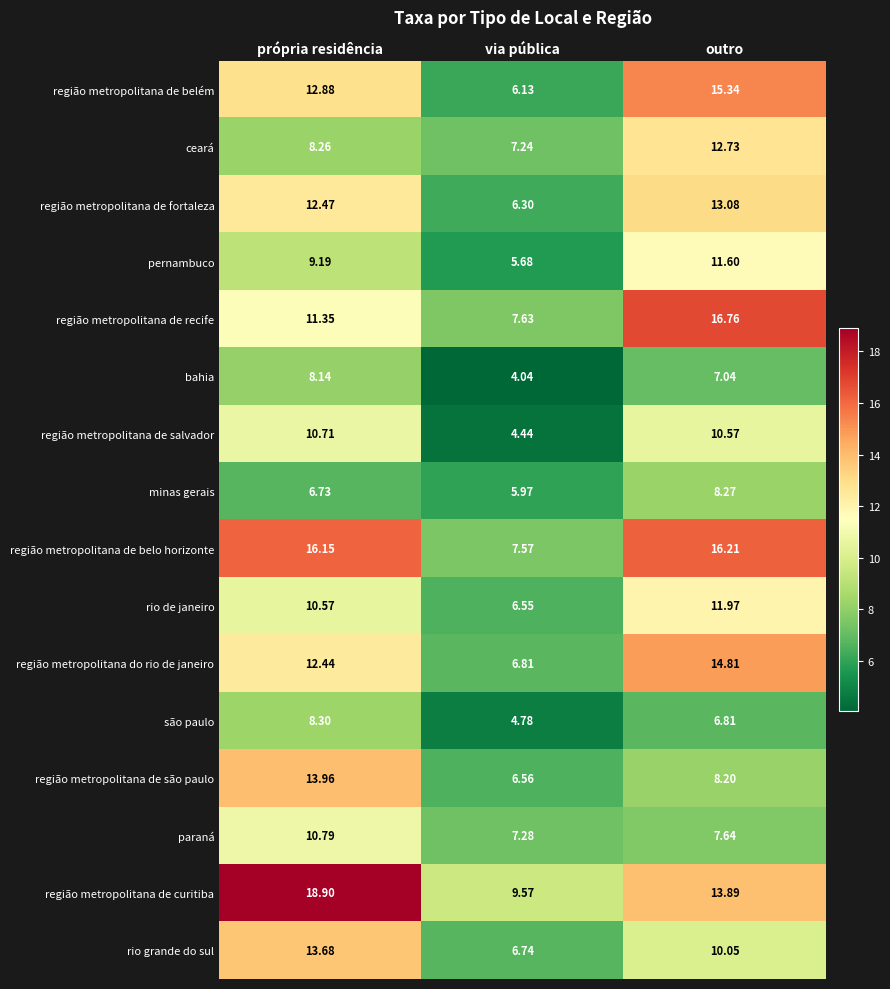

At how many categories does at least one series exceed 6?

3